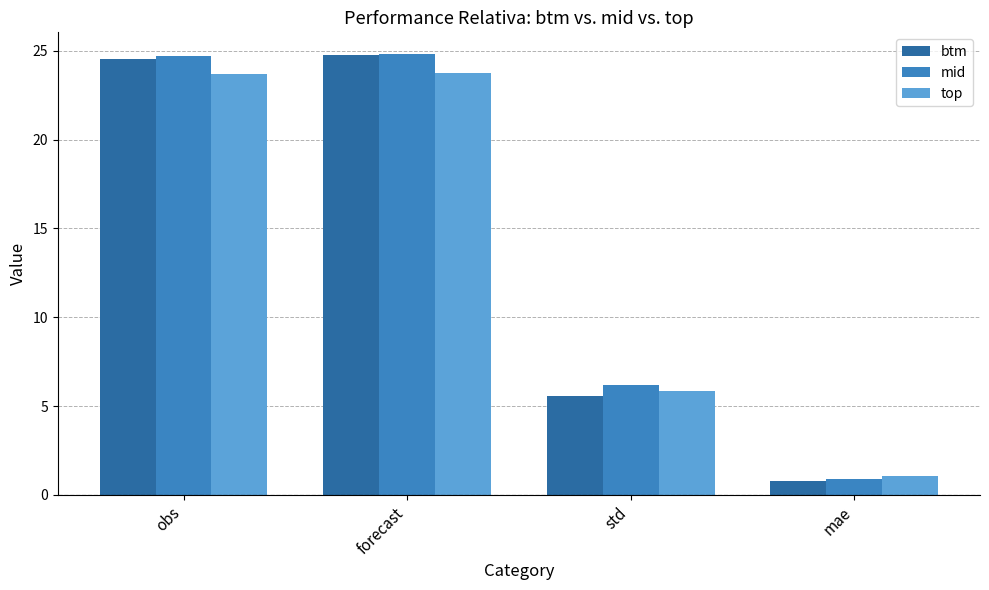

What is the sum of the top values at obs and forecast?

47.5